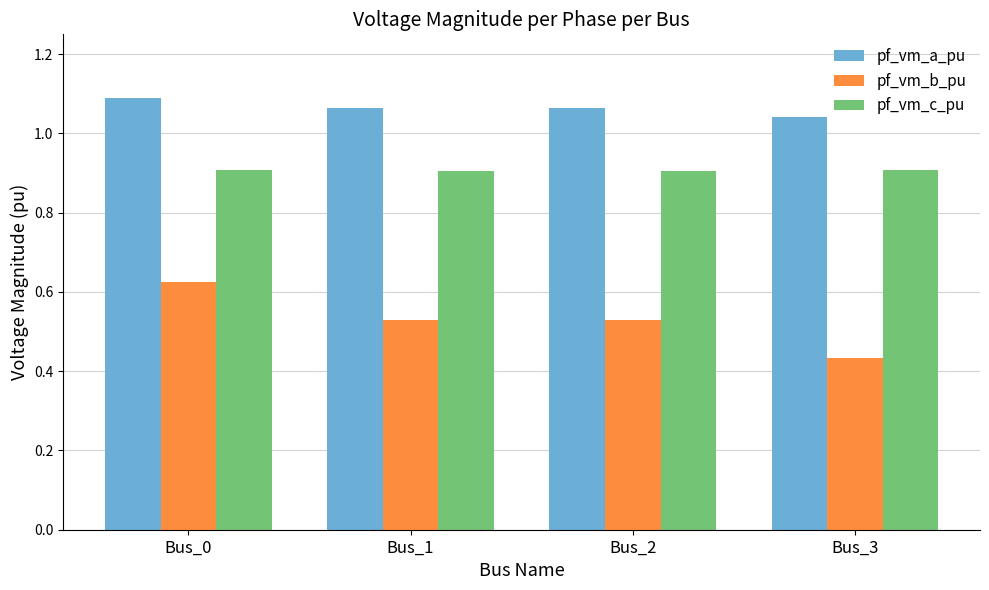

Count the pf_vm_b_pu values in the range 0 to 1.

4